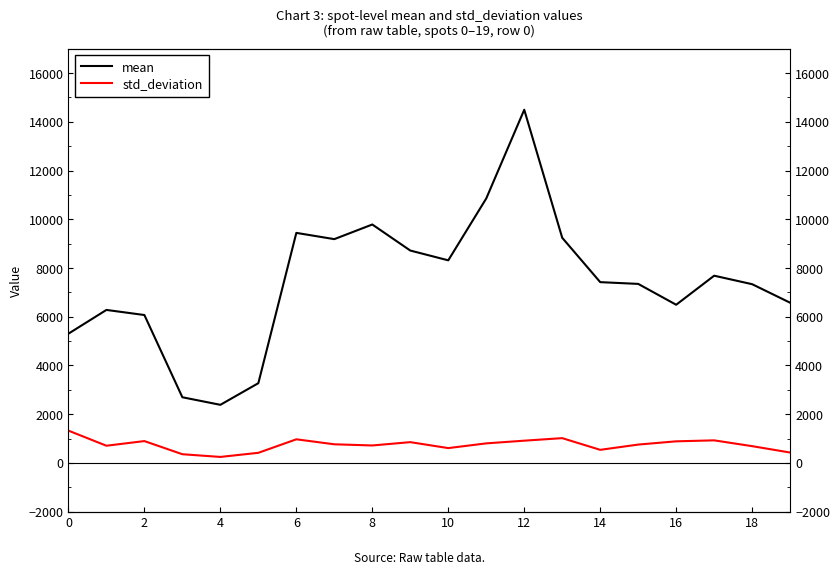

True or false: mean and std_deviation cross at least once.

False